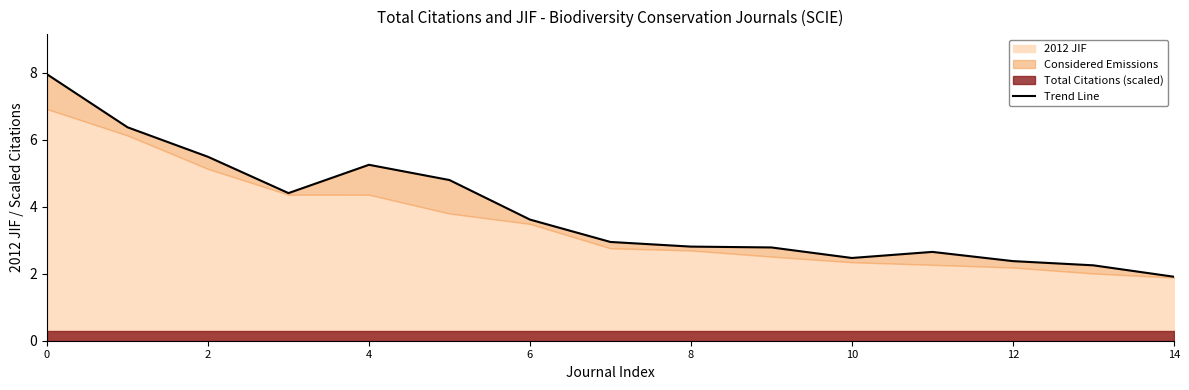

What is the minimum value shown in the chart?

1.9